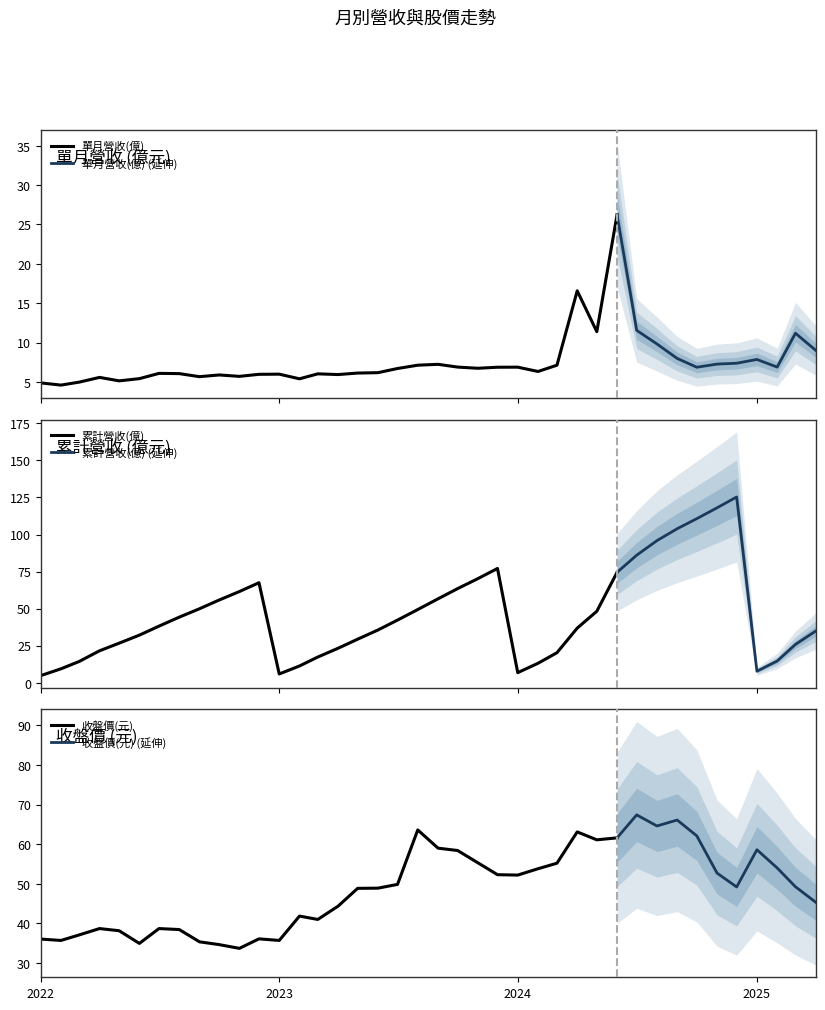

Which label corresponds to the smallest value in the chart?

2022-02